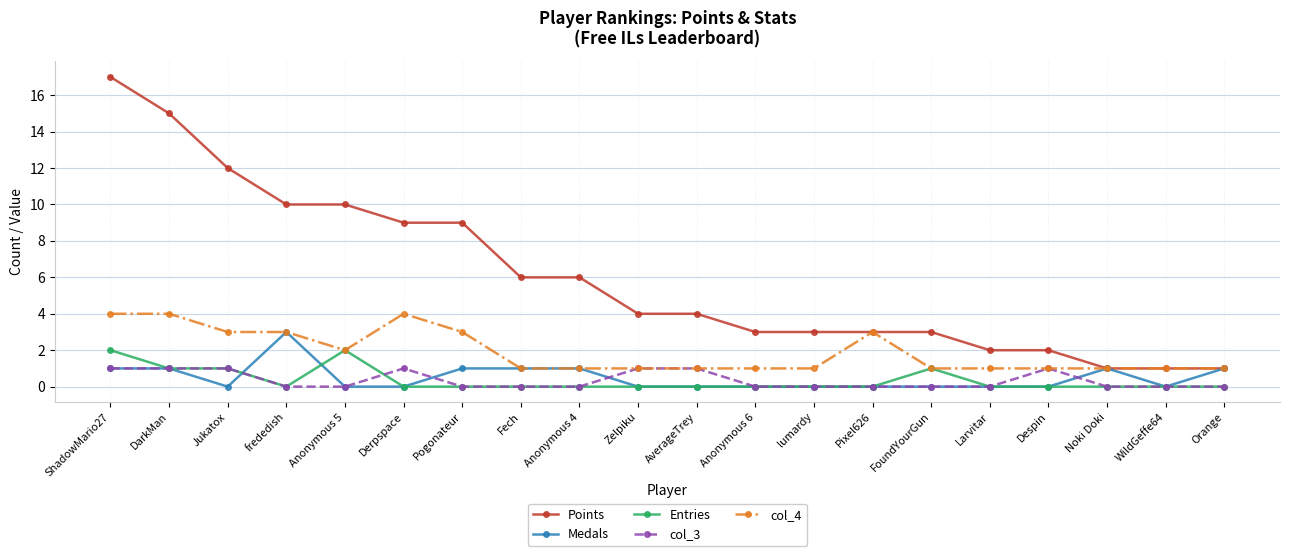

What is the maximum value for col_3?

1